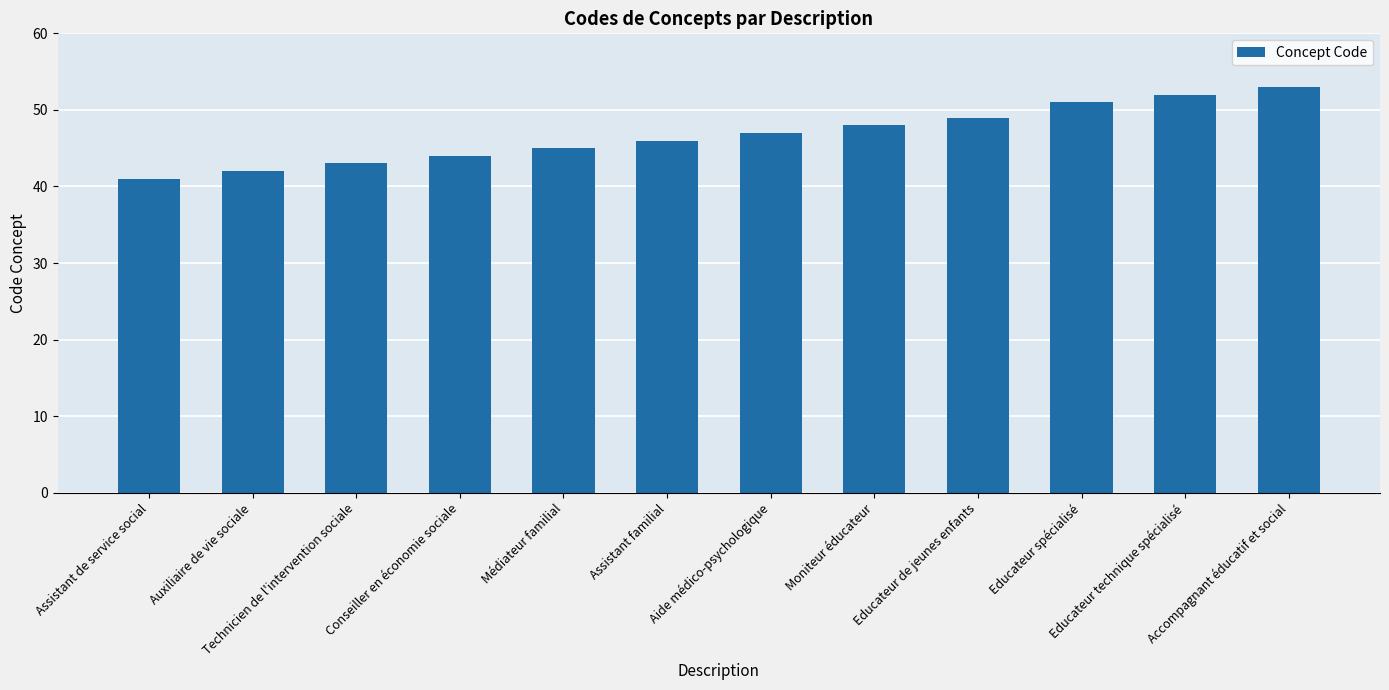

At which category does the chart reach its minimum across all series?

Assistant de service social